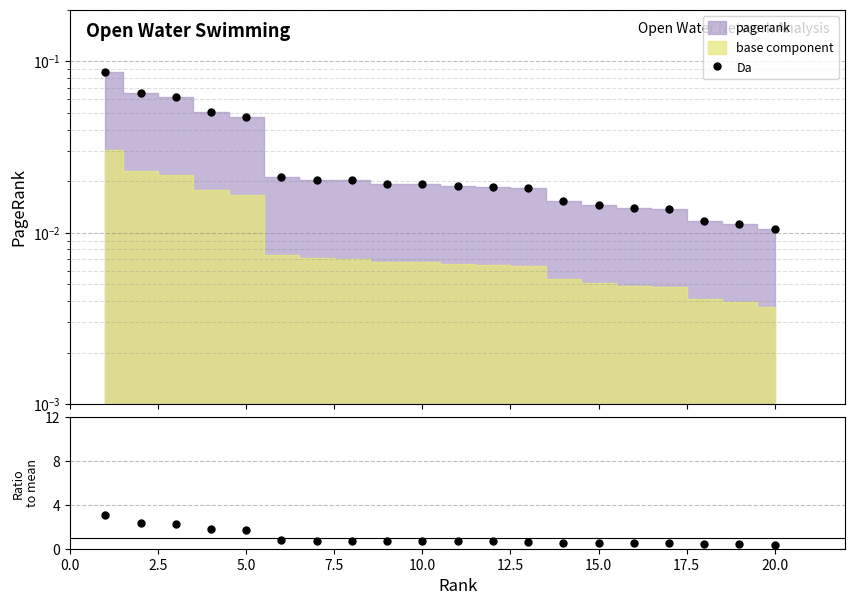

The value at 5.0 is 0.1. True or false?

False